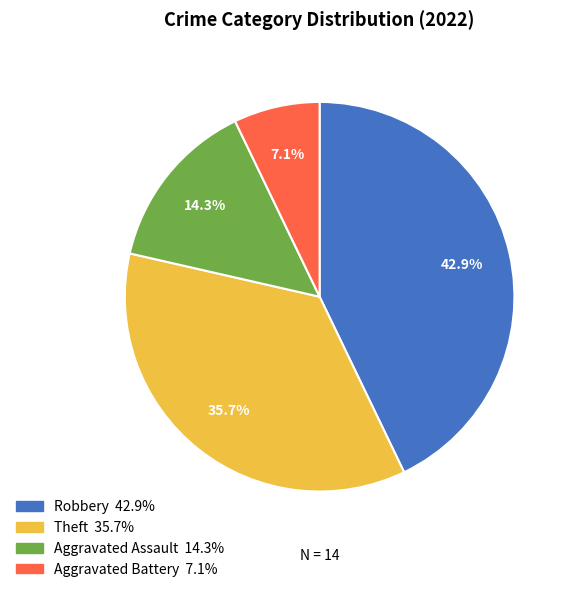

Does any single category account for the majority?

No